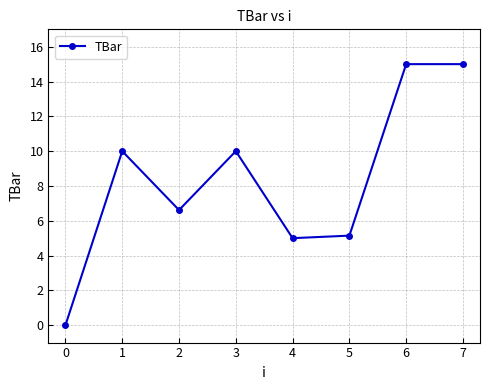

Reading left to right, list all the values displayed in this chart.

0.0	10.0	6.6	10.0	5.0	5.1	15.0	15.0